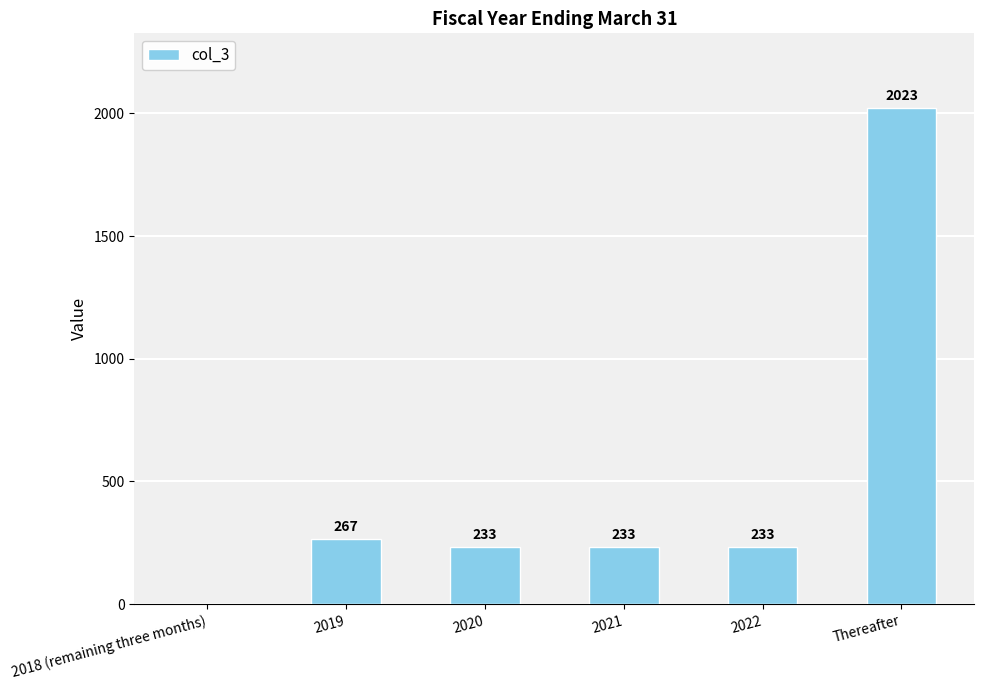

What is the maximum value shown in the chart?

2023